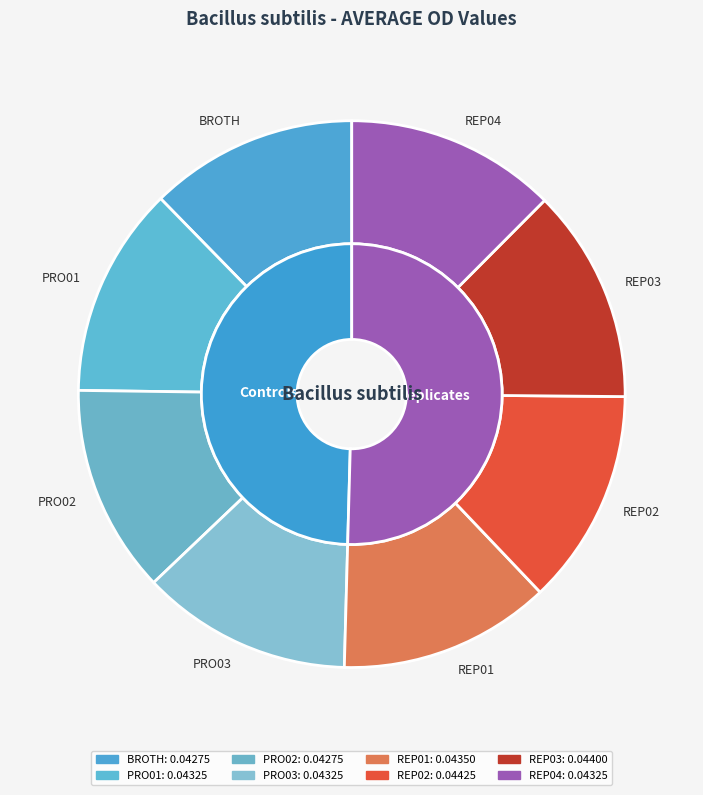

Is it true that PRO03 is 12% of the pie?

True